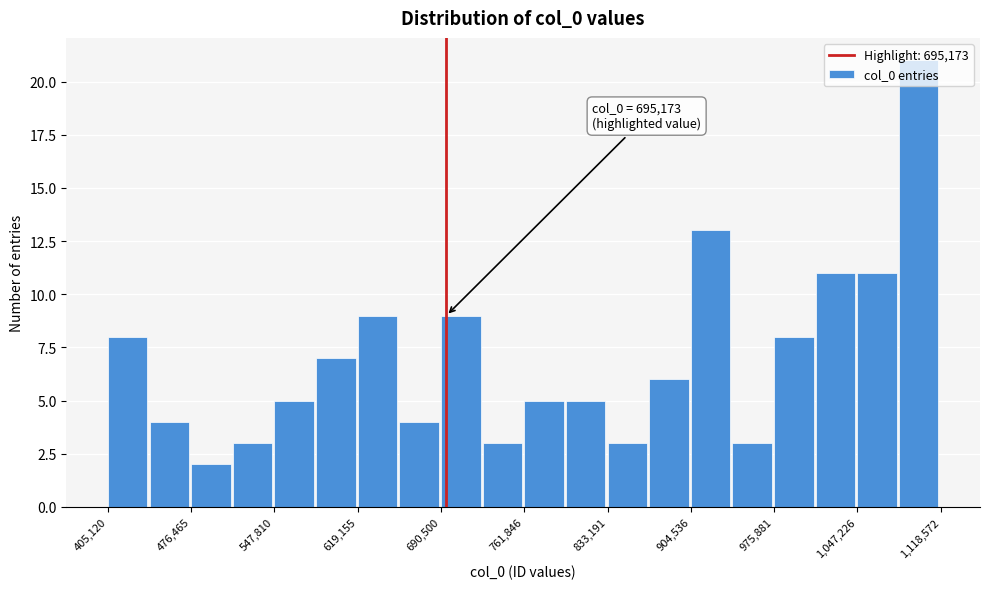

Read against the x-axis, roughly where is the centre of the tallest bar?

1100000